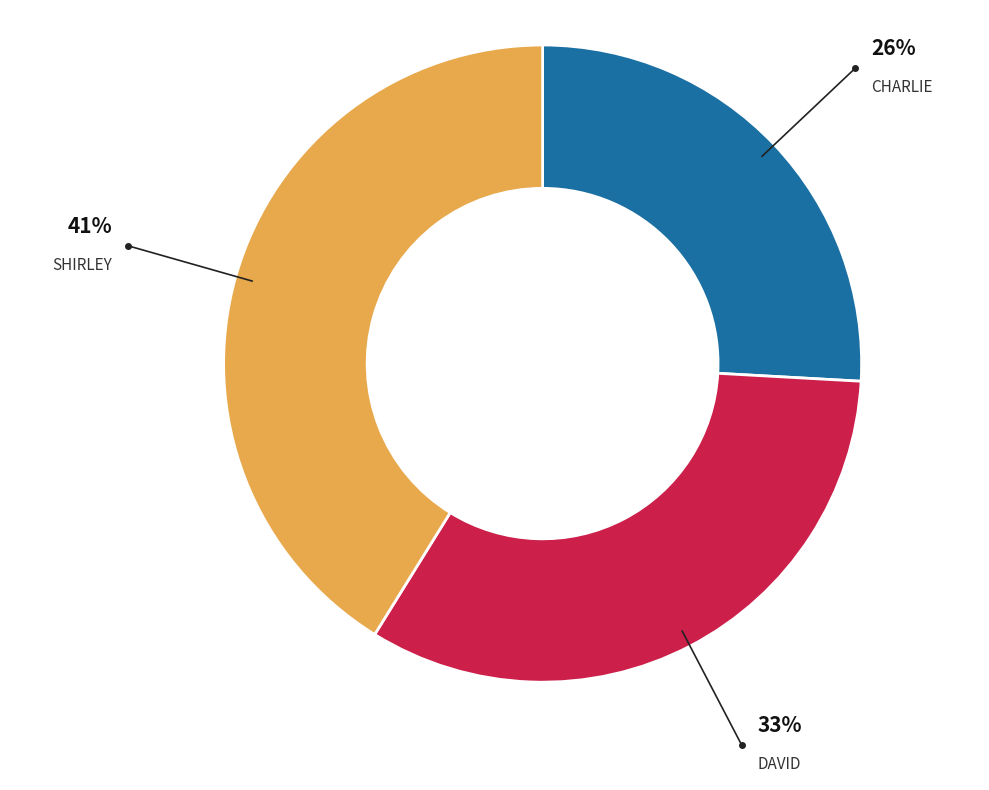

Is there a majority slice in this chart?

No